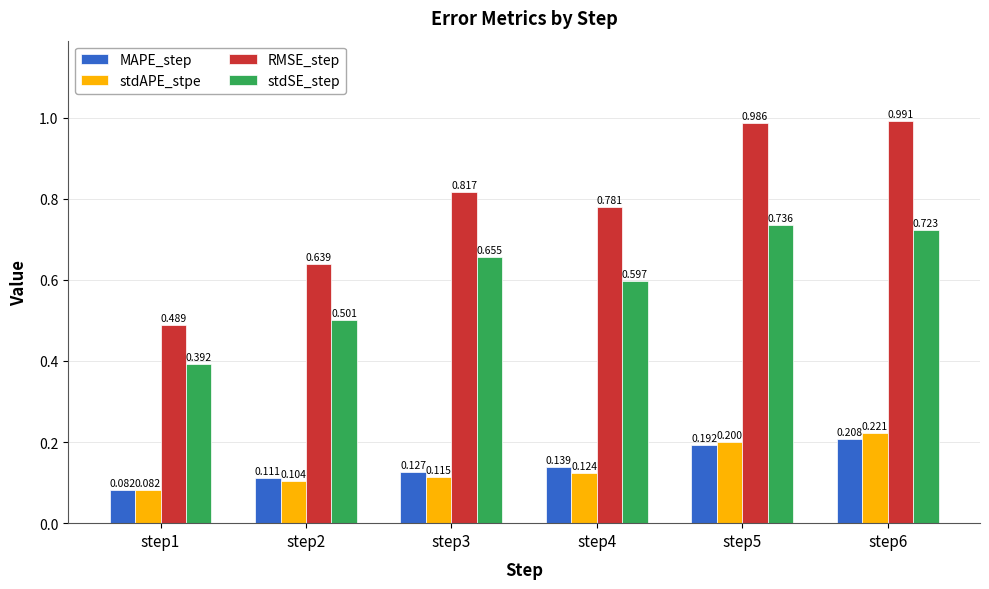

Rank the series by their maximum value, from highest to lowest.

RMSE_step, stdSE_step, stdAPE_stpe, MAPE_step